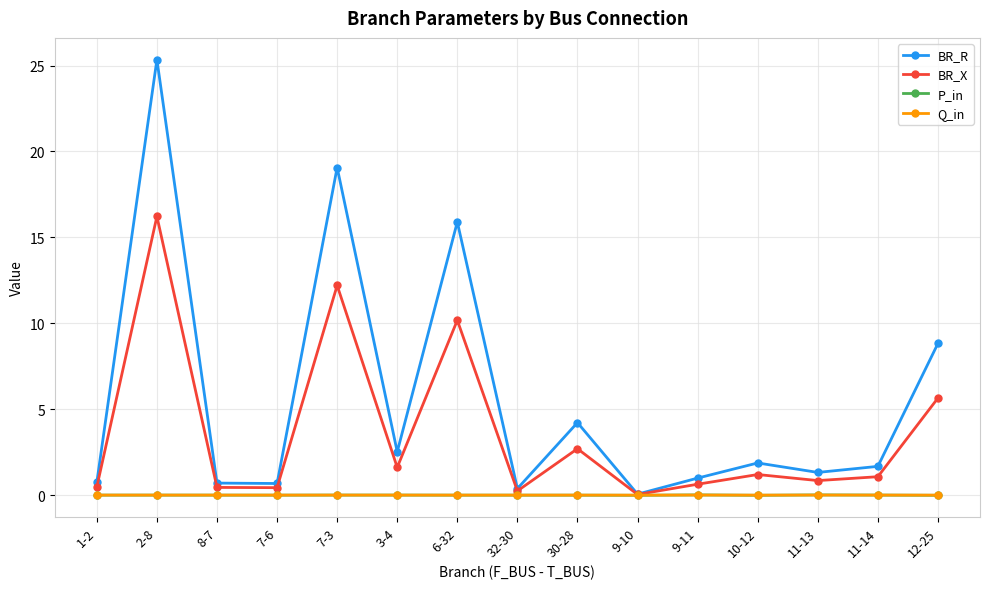

What is the maximum value shown in the chart?

25.3